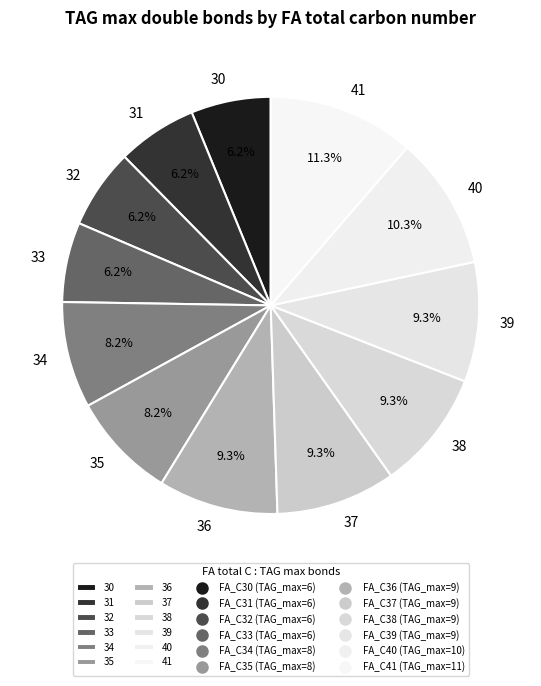

To the nearest percent, what percentage of the pie is 33?

6%